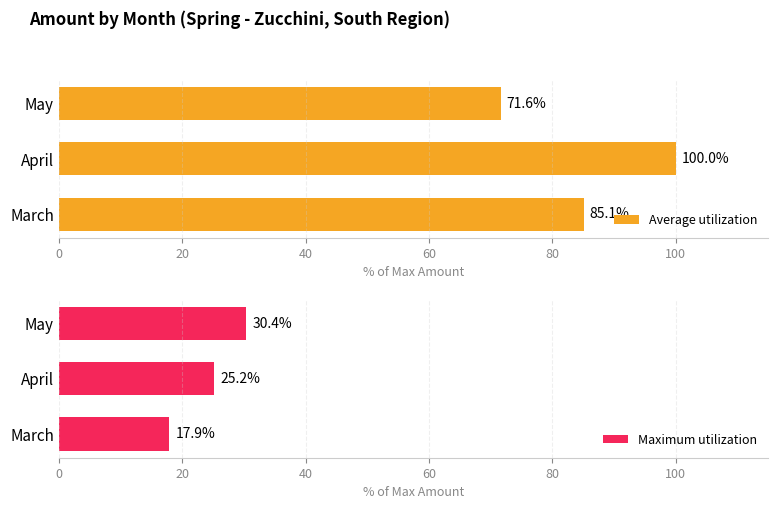

What is the difference between the maximum and second lowest values in the Average utilization series?

14.9